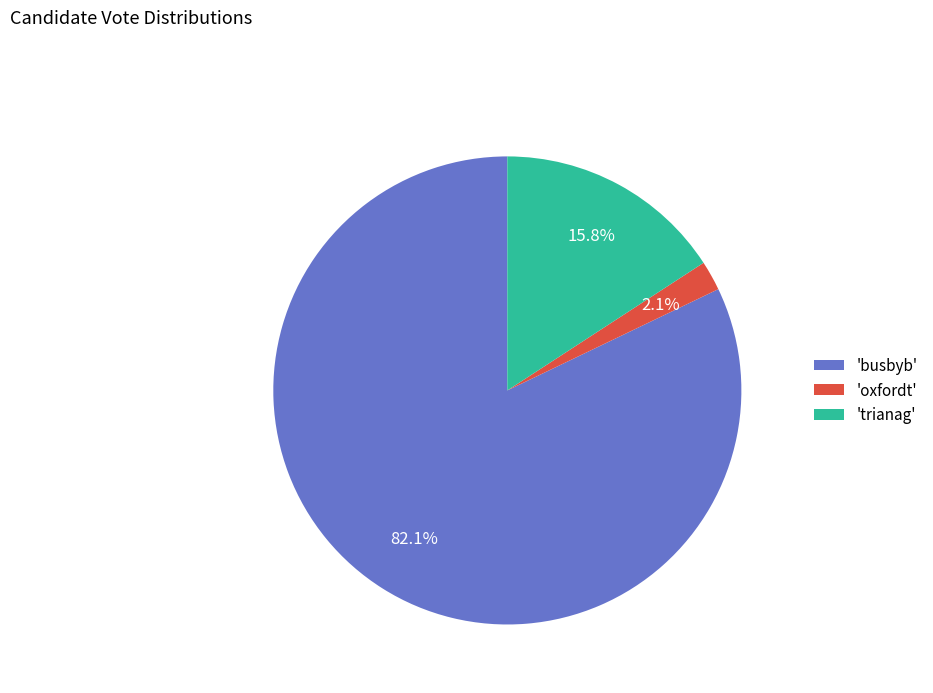

Which has a higher value, 'busbyb' or 'oxfordt'?

'busbyb'